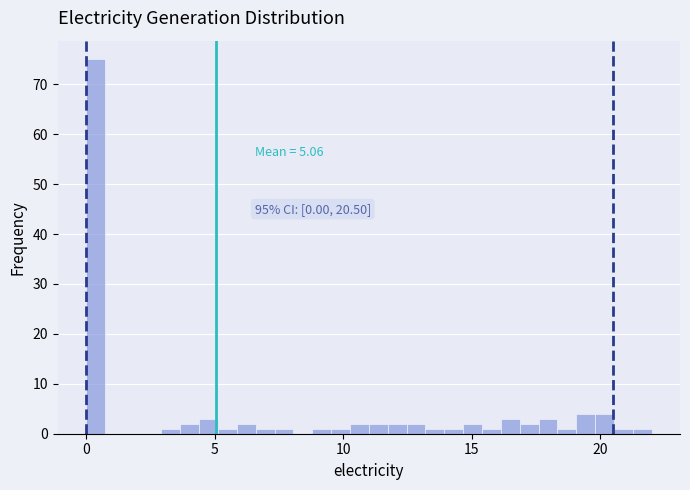

Around what value on the x-axis is the tallest bar? Give the approximate position of its centre, as read against the axis.

0.5